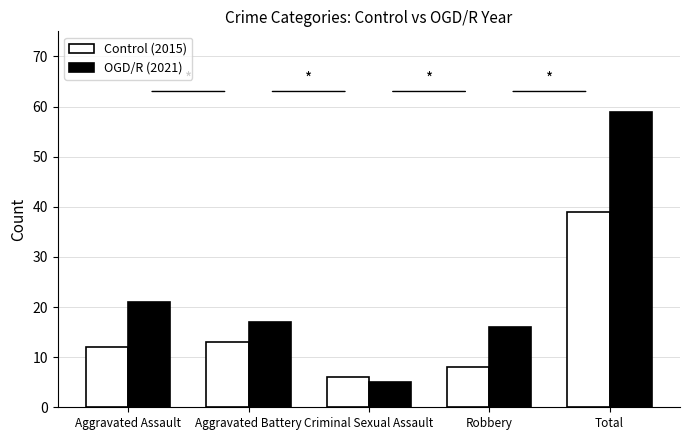

Where is Control (2015) nearest to the value 22?

Aggravated Battery